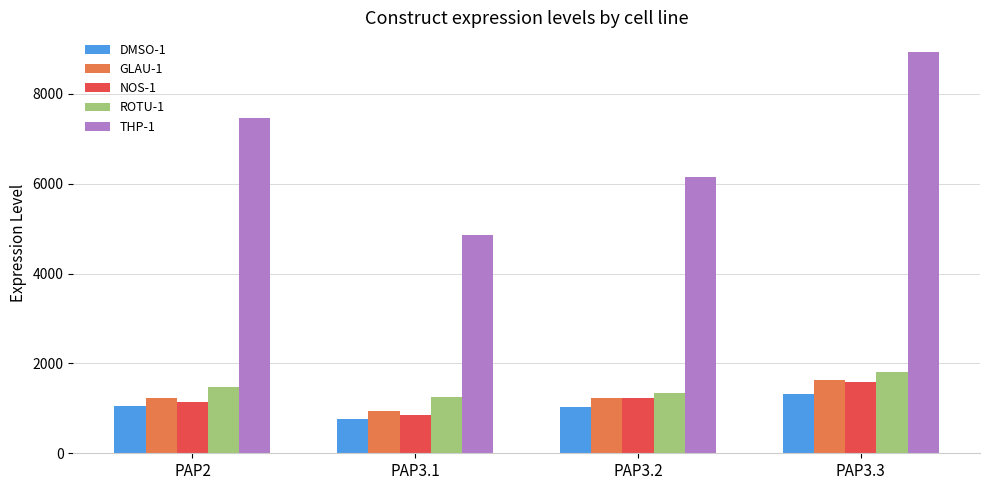

What is the label of the 4th bar from the right?

PAP2